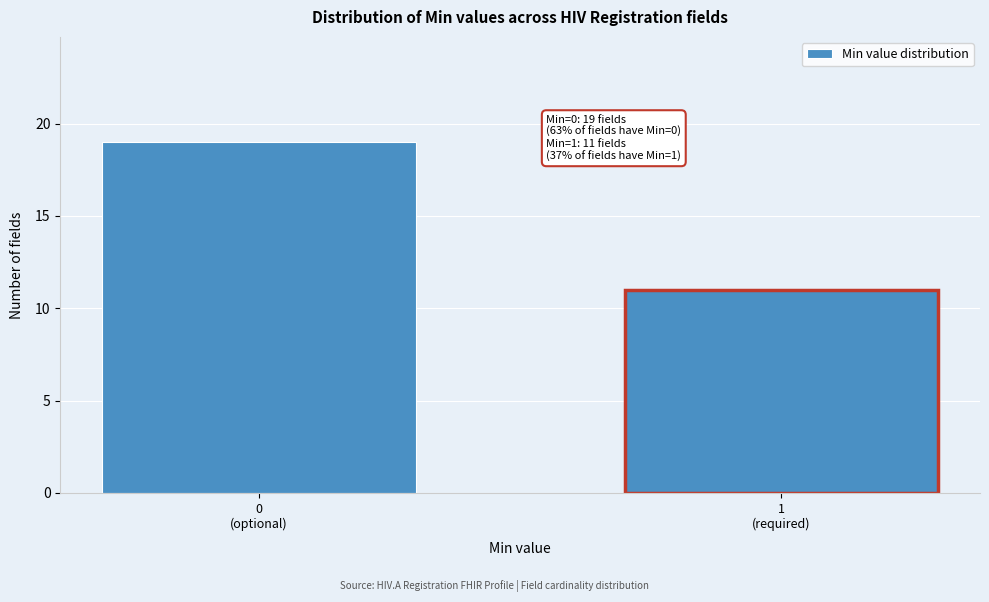

Reading left to right, extract all data points from this chart.

19	11